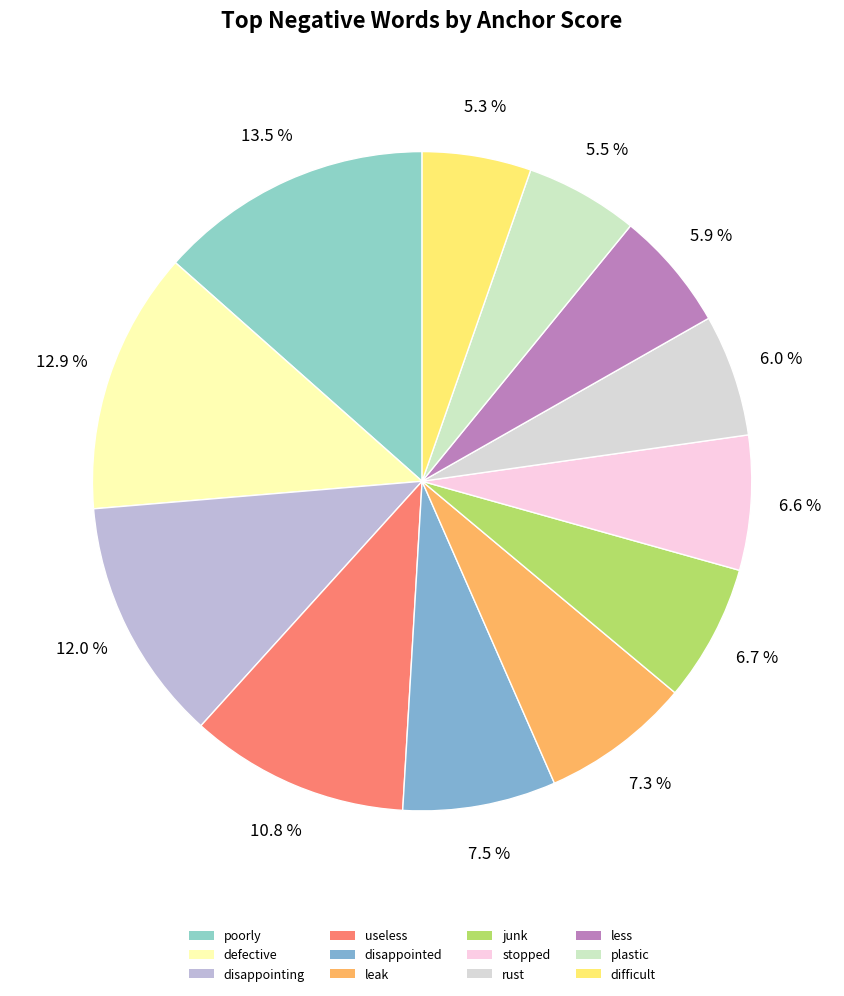

What percentage is the difficult slice, to the nearest percent?

5%